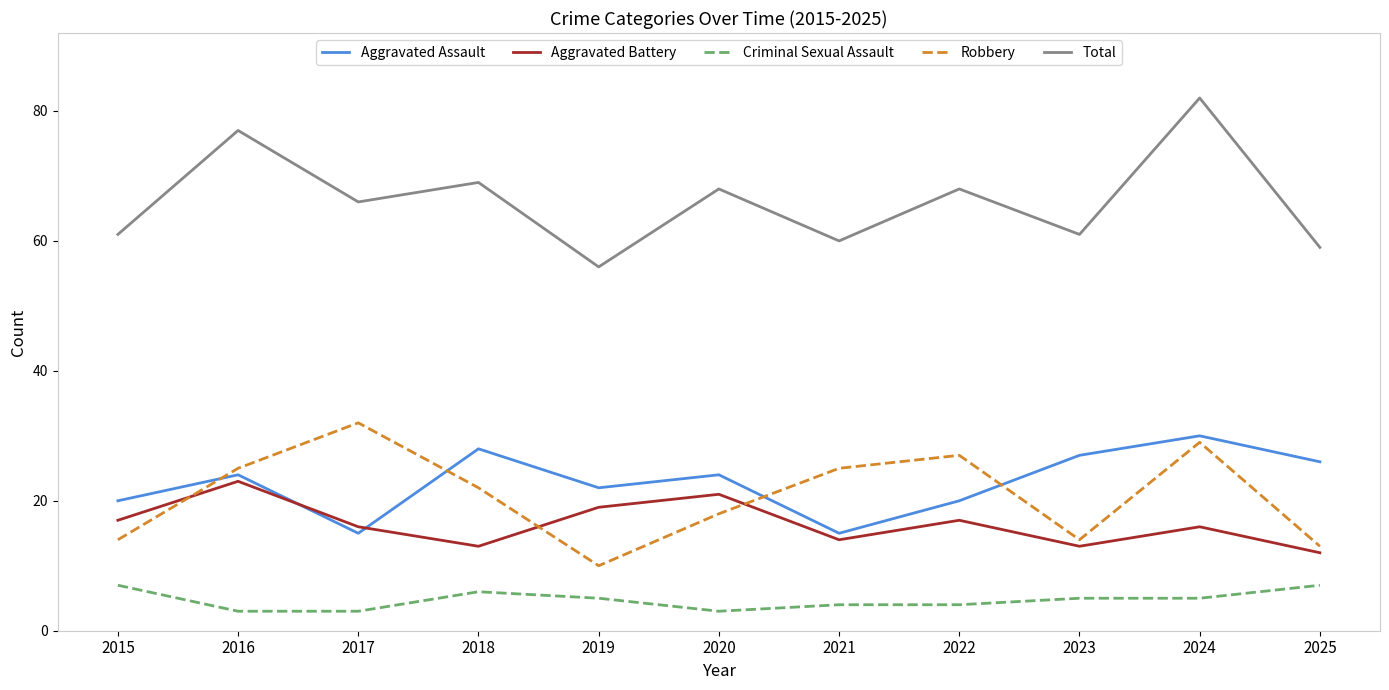

At 2021, list the series in order from largest to smallest.

Total, Robbery, Aggravated Assault, Aggravated Battery, Criminal Sexual Assault